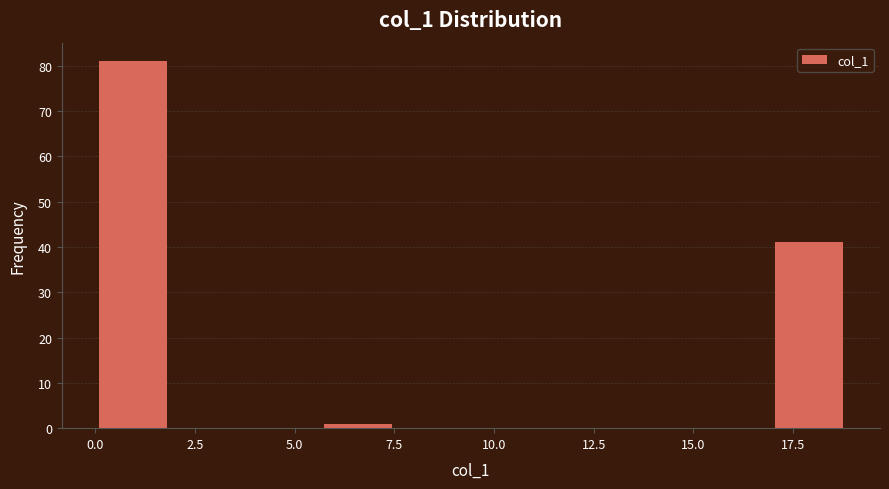

Around what value on the x-axis is the tallest bar? Give the approximate position of its centre, as read against the axis.

1.0